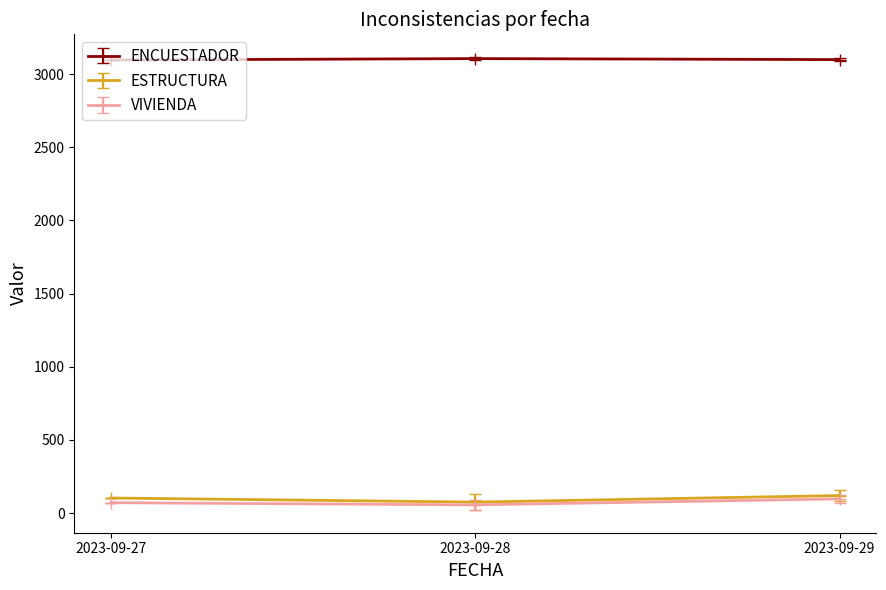

What is the maximum value shown in the chart?

3105.5